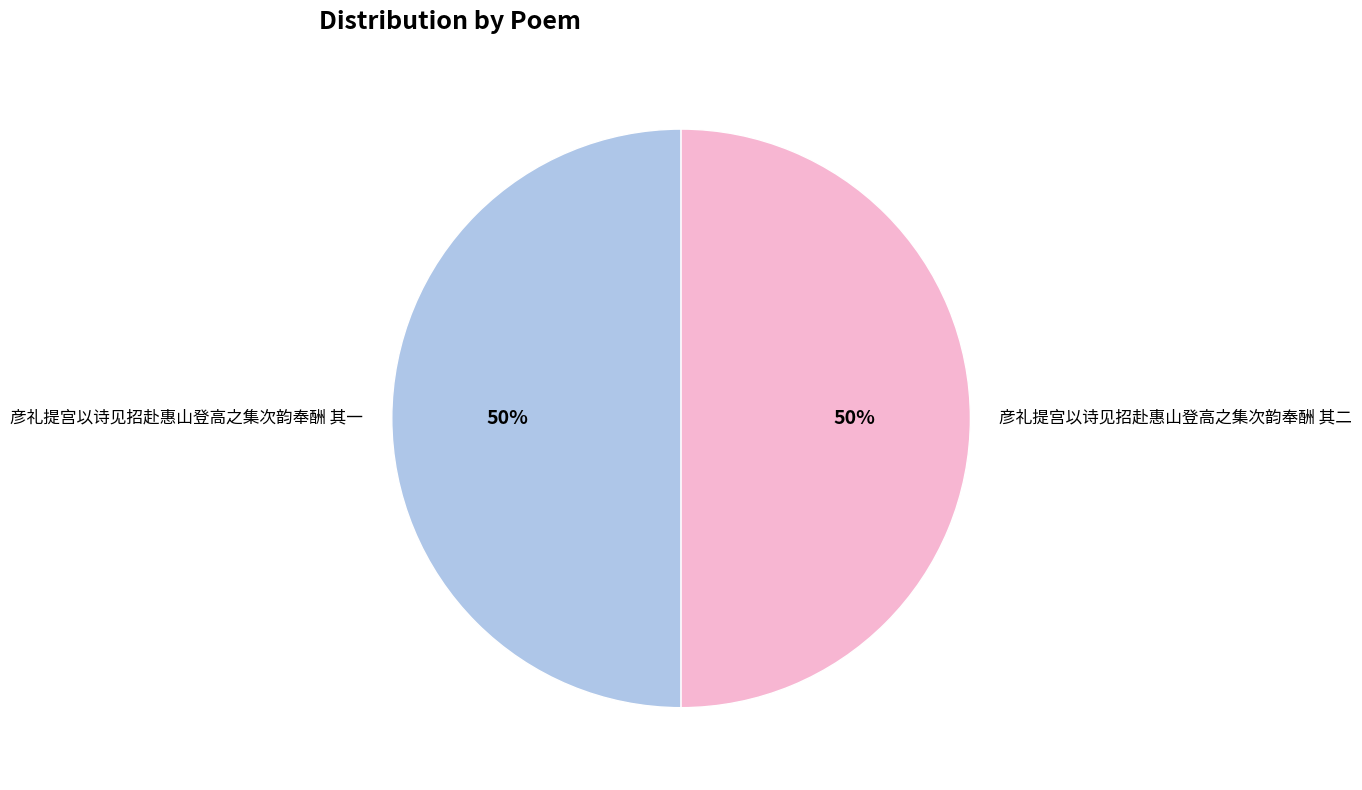

How many segments does this pie chart have?

2